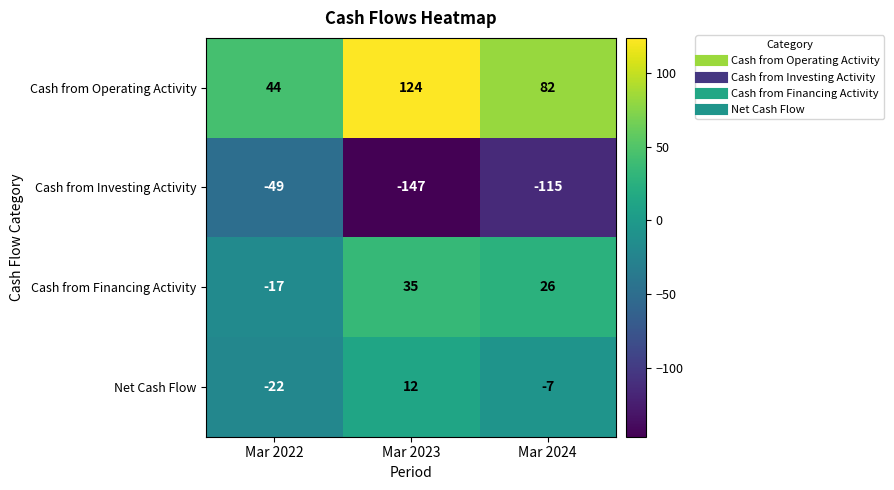

What is the difference between the maximum and minimum values in the Cash from Investing Activity series?

98